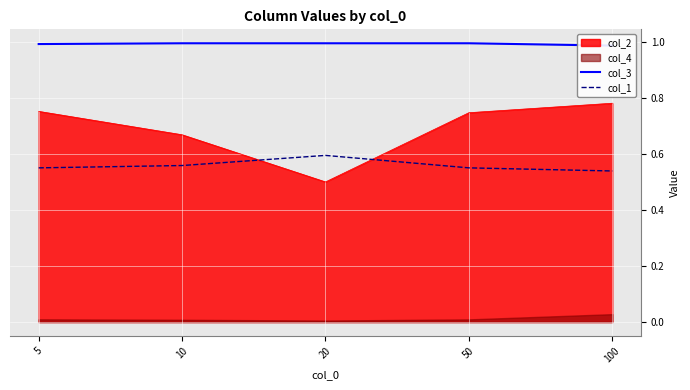

At which label is col_1 closest to 0?

100